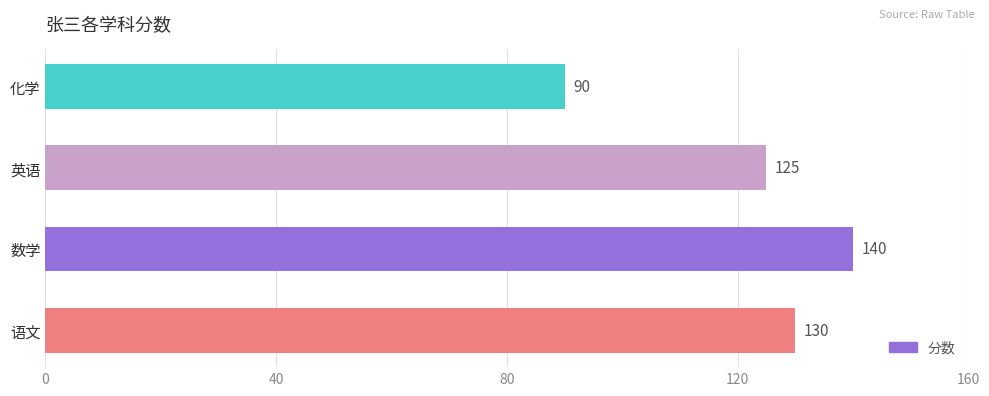

How many distinct data groups are displayed?

1